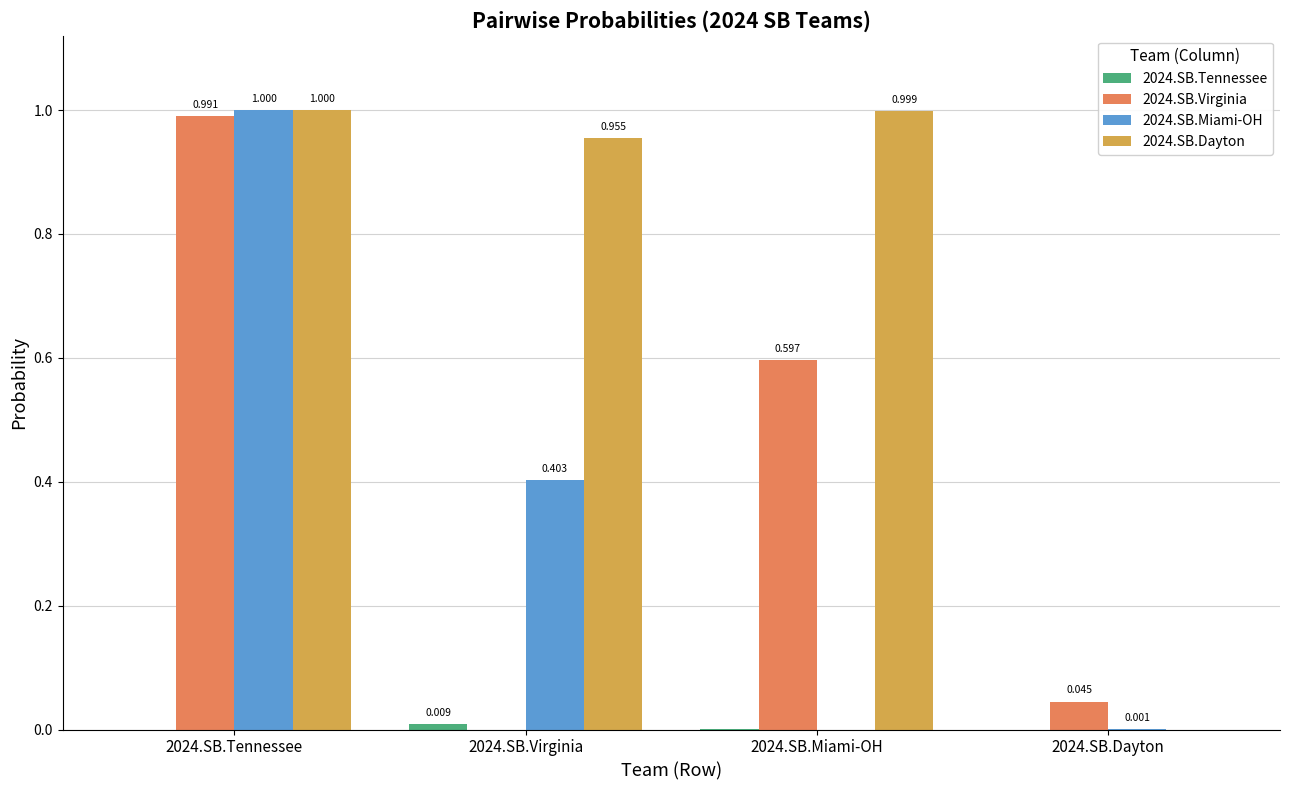

The 2024.SB.Tennessee series shows 0.0 at 2024.SB.Miami-OH. True or false?

False